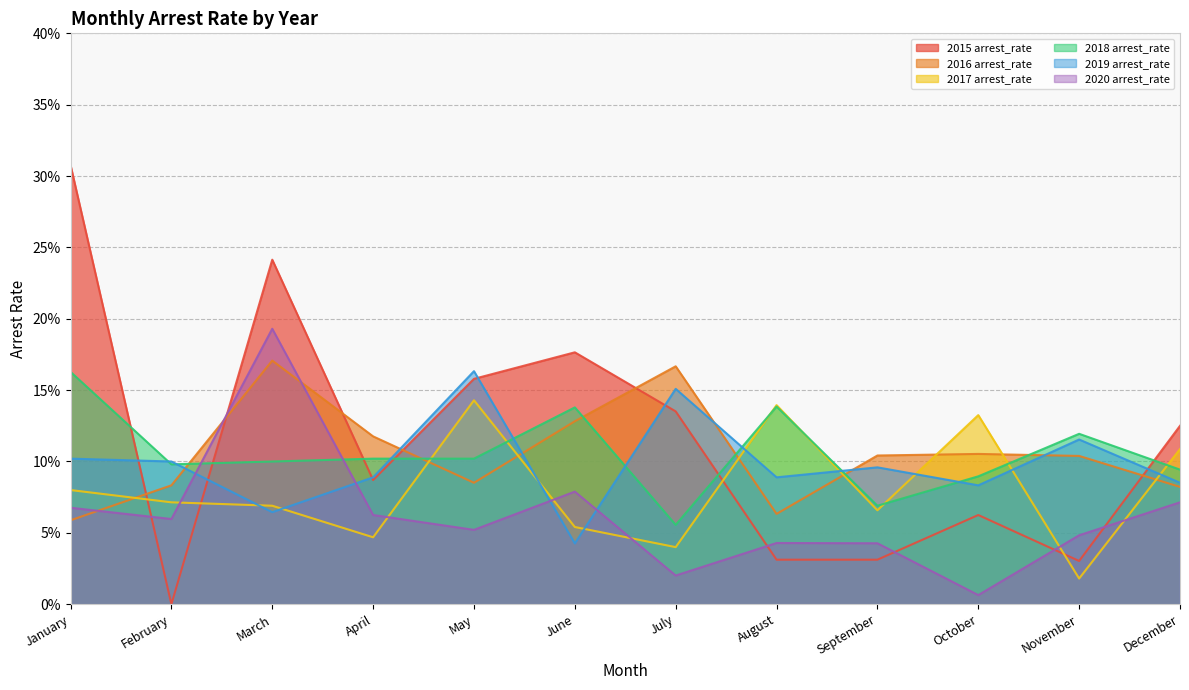

Where is the first local minimum for 2016 arrest_rate?

May